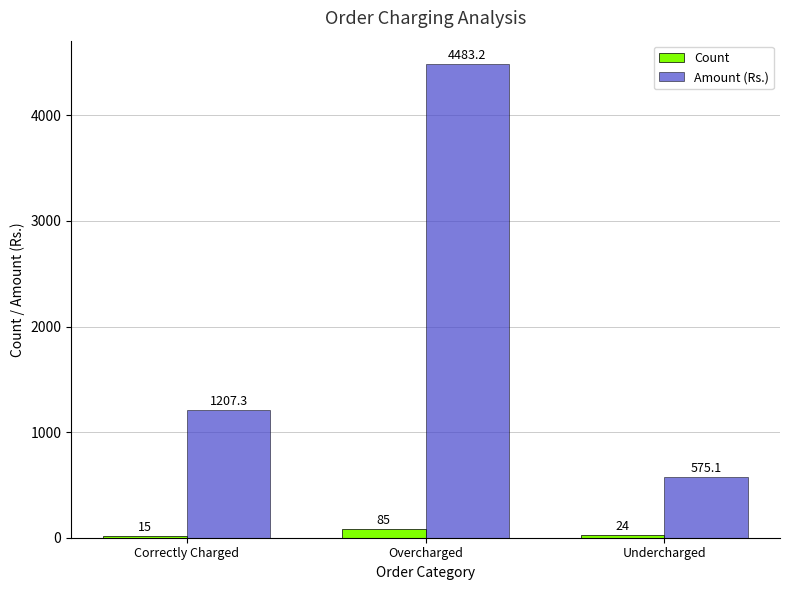

How many bars are there in total?

6